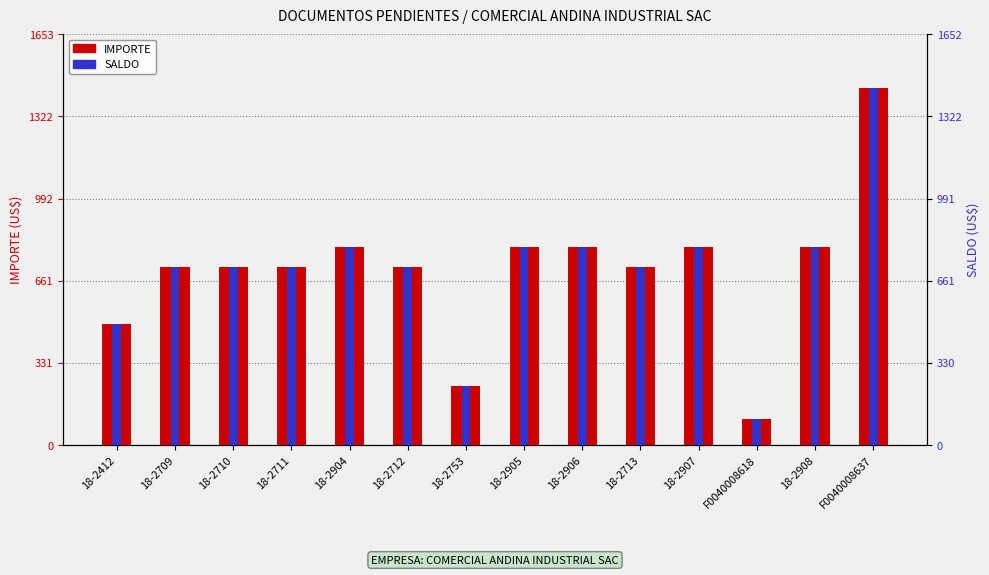

Between 18-2905 and 18-2710, which is larger?

18-2905